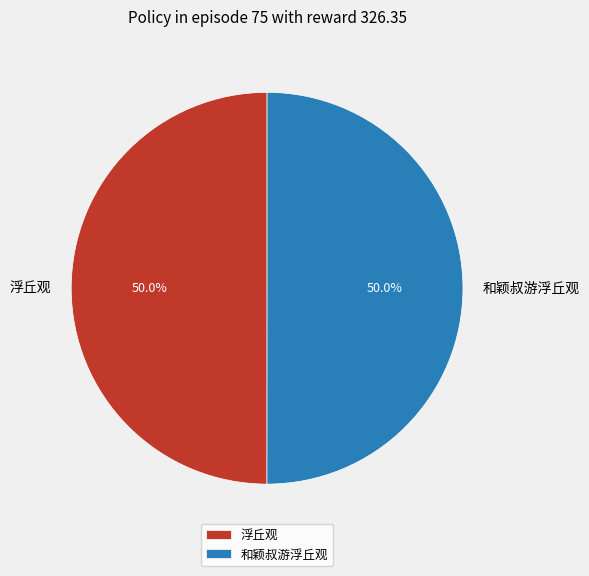

How many segments does this pie chart have?

2